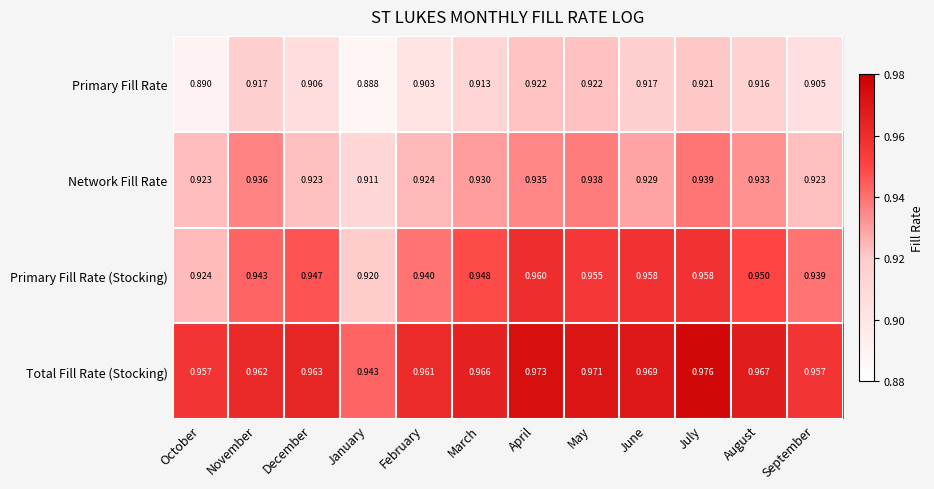

What is the total value across all series at January?

3.7